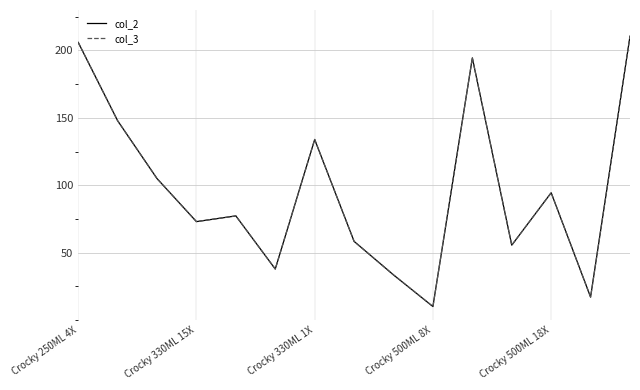

Does the chart display data point markers on the line(s)?

No